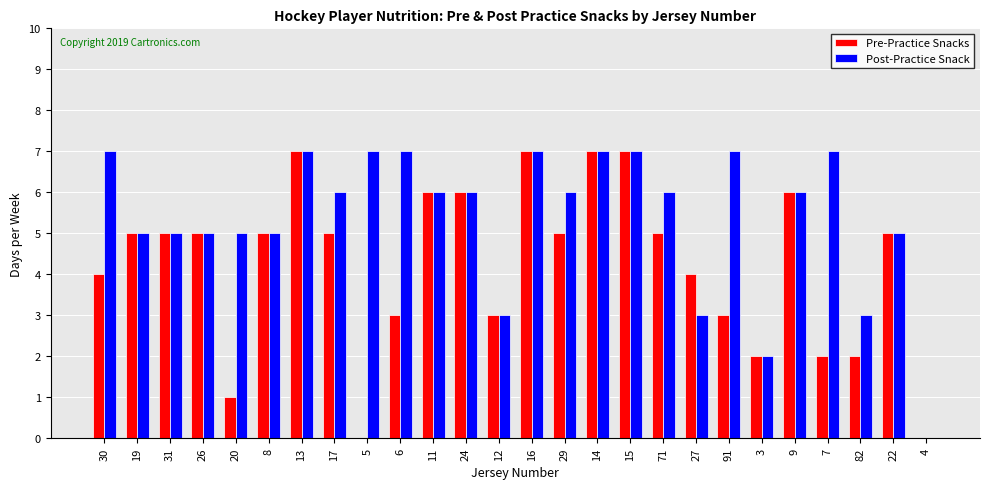

Is the value of Post-Practice Snack at 9 greater than the value of Pre-Practice Snacks at 29?

Yes